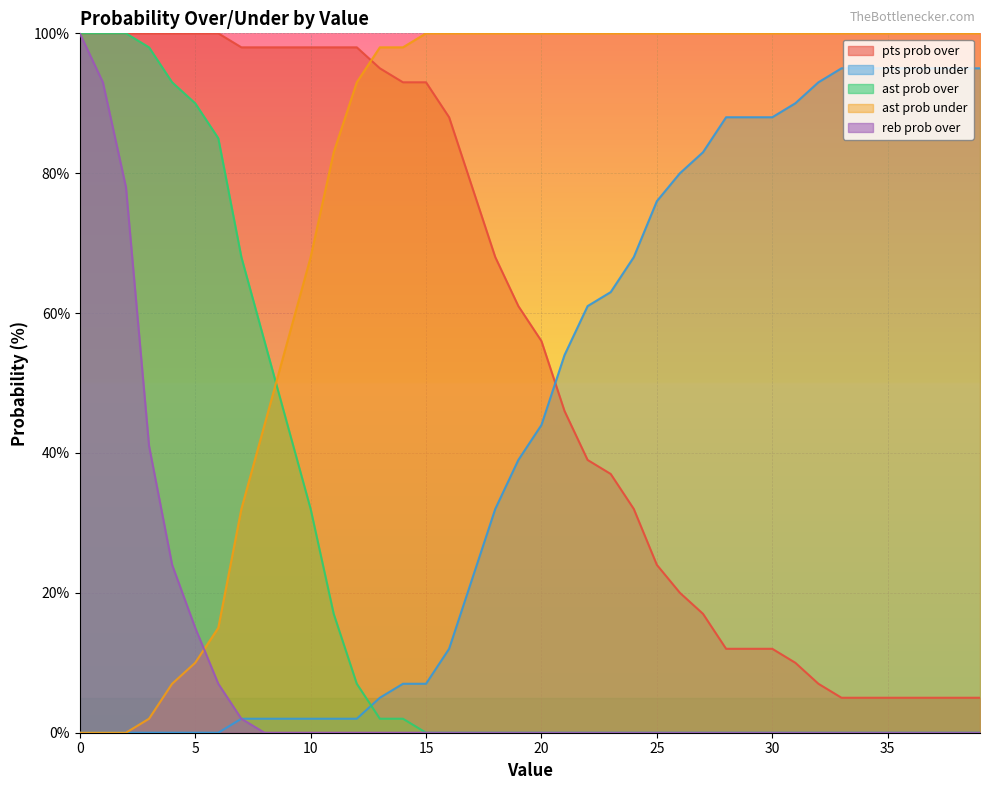

Is the value of reb prob over at 14 greater than the value of ast prob over at 27?

No